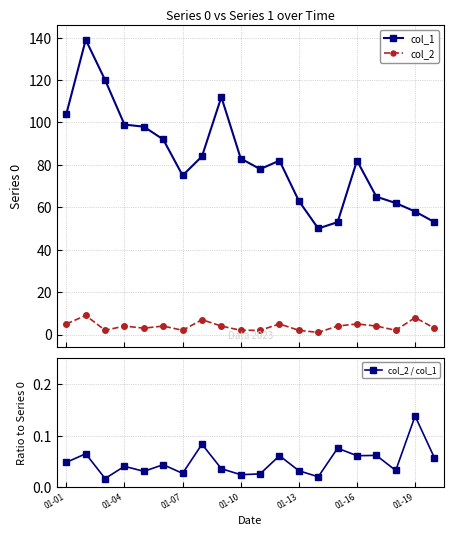

True or false: col_1 and col_2 / col_1 intersect in this chart.

False